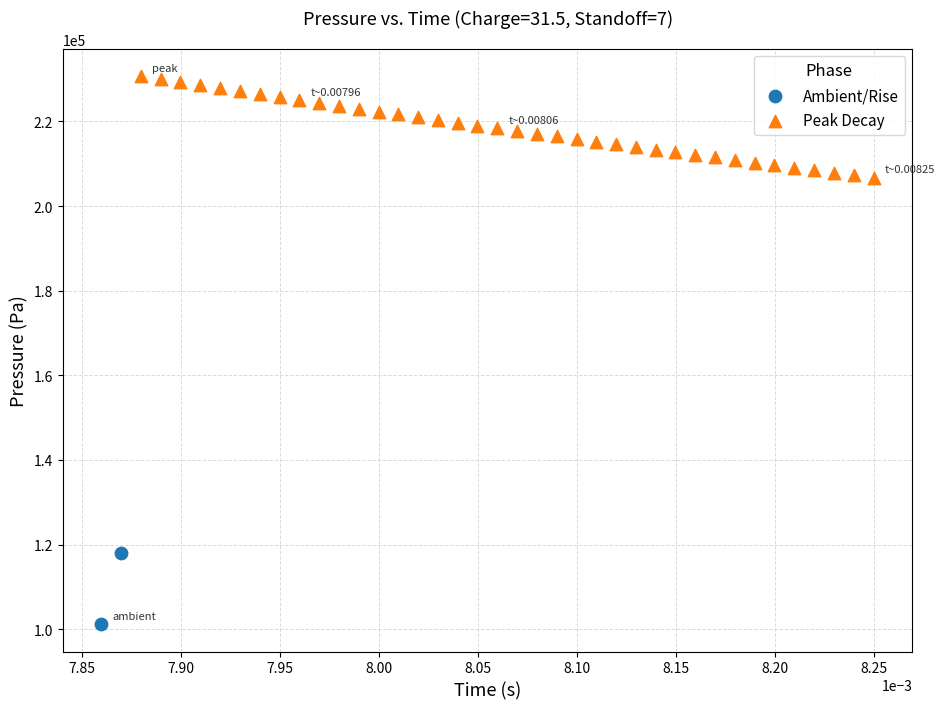

What are all the series names shown in the legend?

Ambient/Rise, Peak Decay